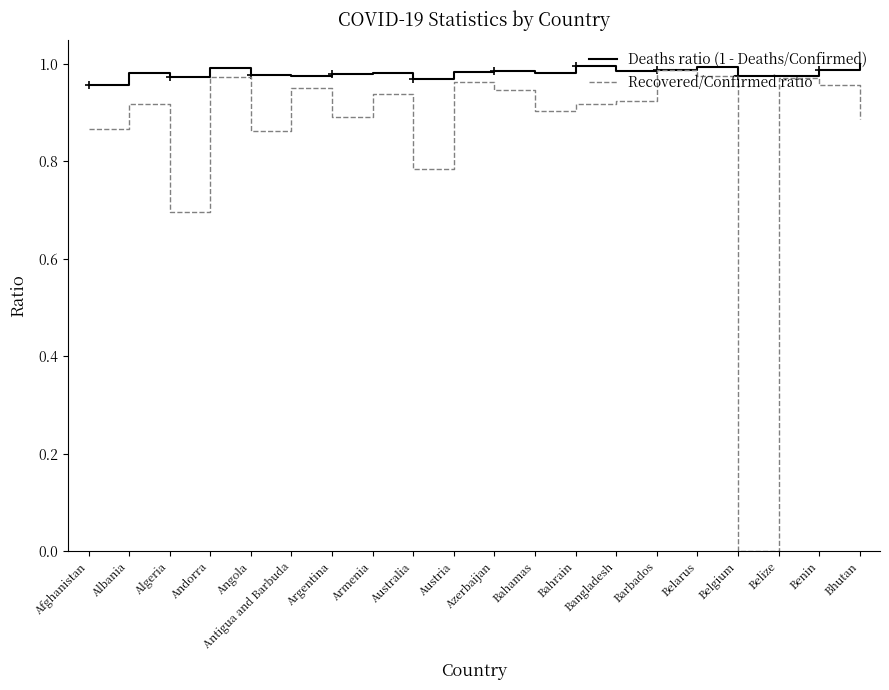

The value of Recovered/Confirmed ratio at Antigua and Barbuda is 0.4. True or false?

False